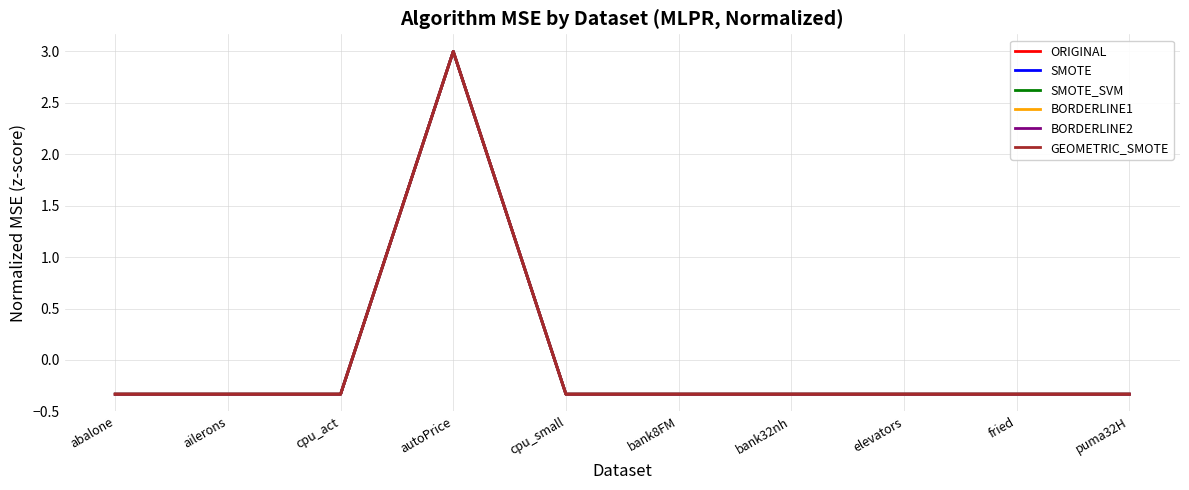

Reading left to right, list all the values displayed in this chart.

ORIGINAL: -0.3	-0.3	-0.3	3.0	-0.3	-0.3	-0.3	-0.3	-0.3	-0.3
SMOTE: -0.3	-0.3	-0.3	3.0	-0.3	-0.3	-0.3	-0.3	-0.3	-0.3
SMOTE_SVM: -0.3	-0.3	-0.3	3.0	-0.3	-0.3	-0.3	-0.3	-0.3	-0.3
BORDERLINE1: -0.3	-0.3	-0.3	3.0	-0.3	-0.3	-0.3	-0.3	-0.3	-0.3
BORDERLINE2: -0.3	-0.3	-0.3	3.0	-0.3	-0.3	-0.3	-0.3	-0.3	-0.3
GEOMETRIC_SMOTE: -0.3	-0.3	-0.3	3.0	-0.3	-0.3	-0.3	-0.3	-0.3	-0.3